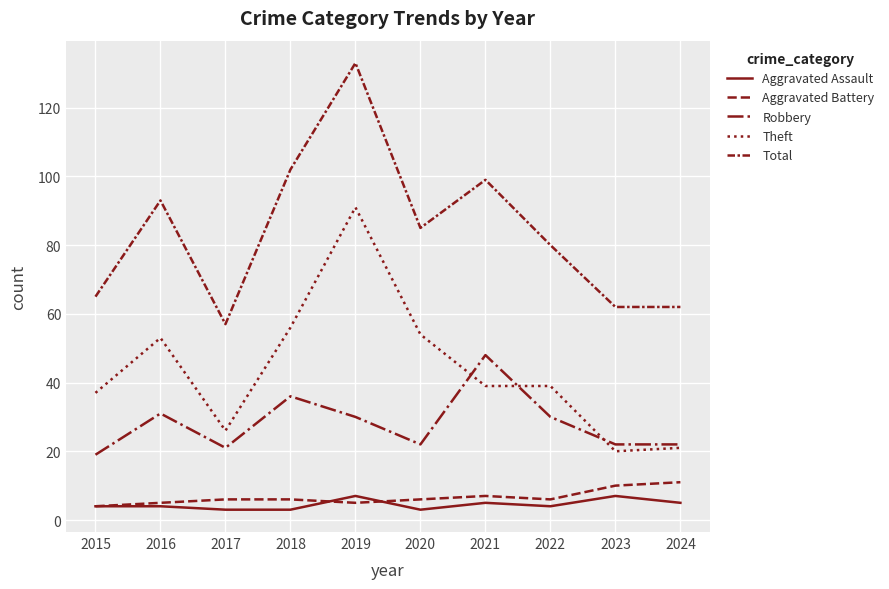

Is this an area chart (filled region under the line)?

No